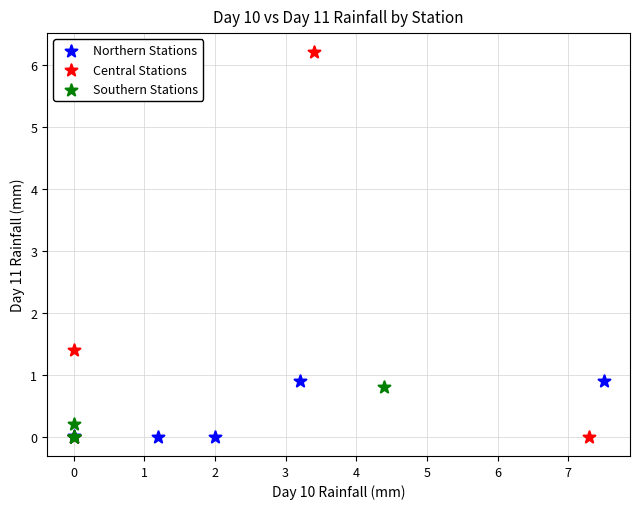

Which series reaches the maximum Y coordinate?

Central Stations